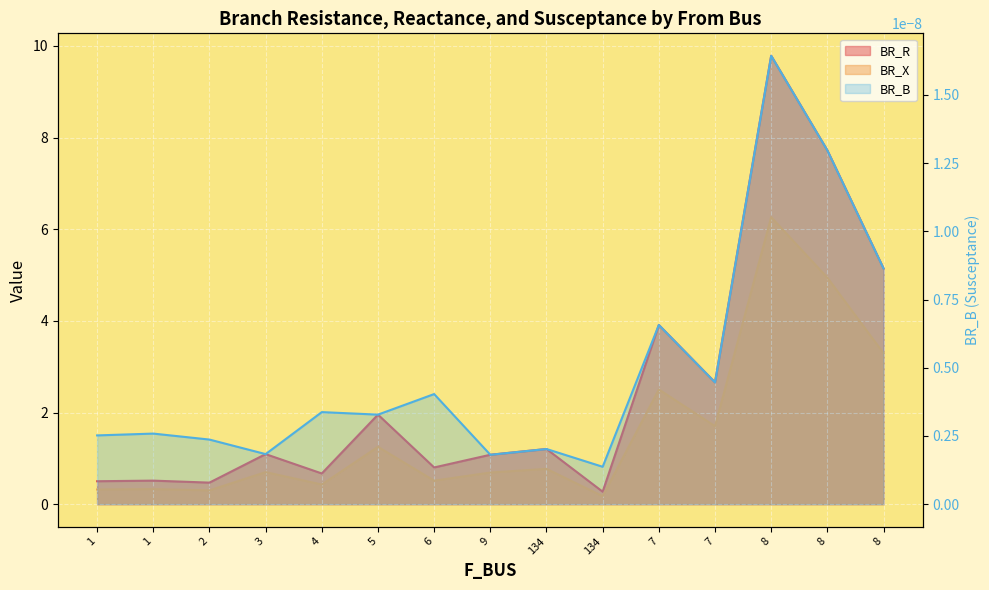

Which series changed the most between 134 and 8?

BR_R